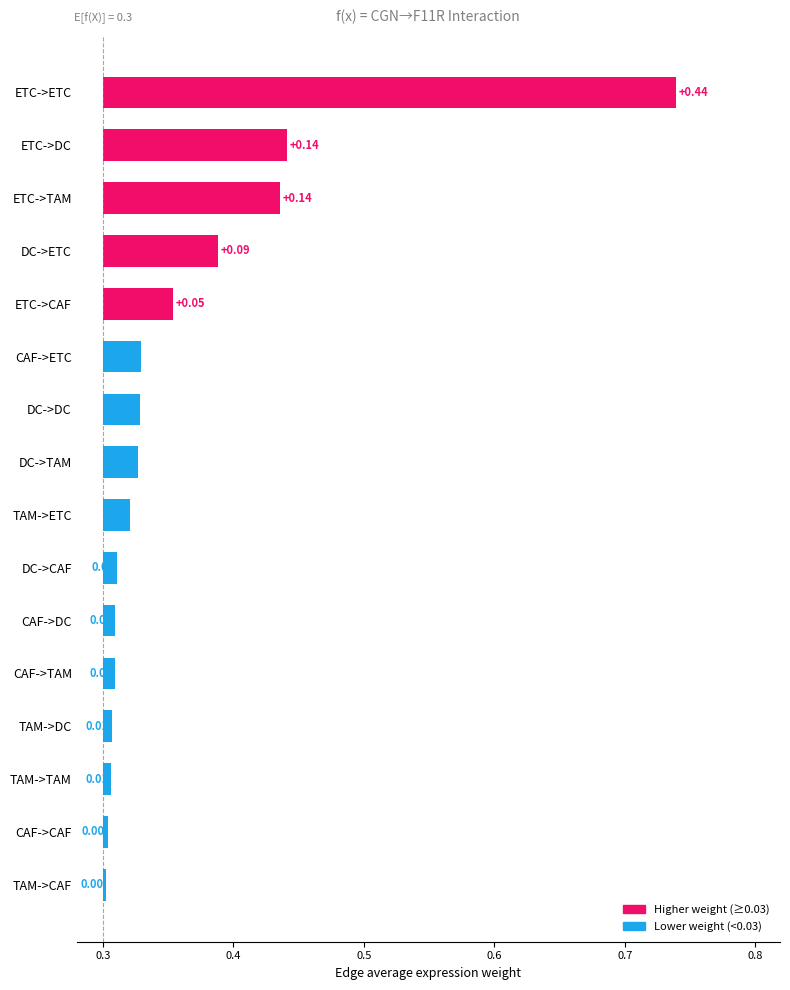

The Edge total expression derived specificity series shows 0.0 at DC->DC. True or false?

True